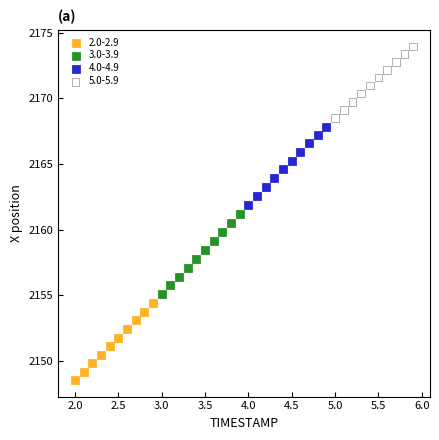

Which series has the largest Y range (max minus min)?

3.0-3.9